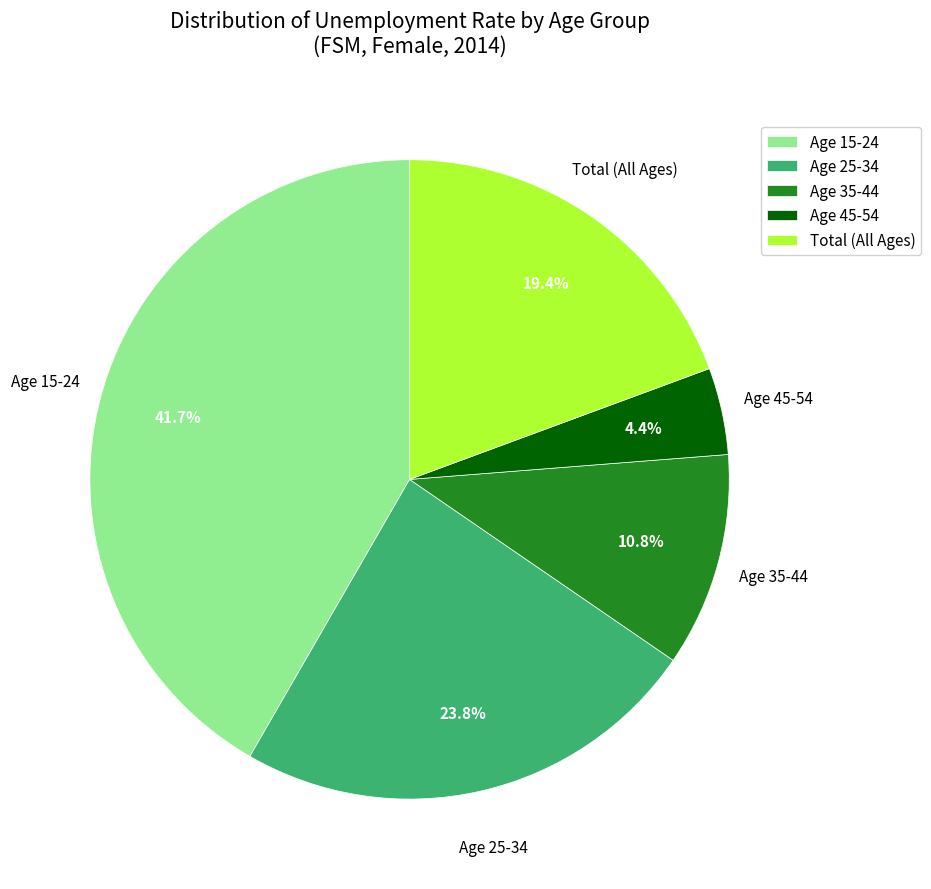

Count the number of slices in the pie.

5